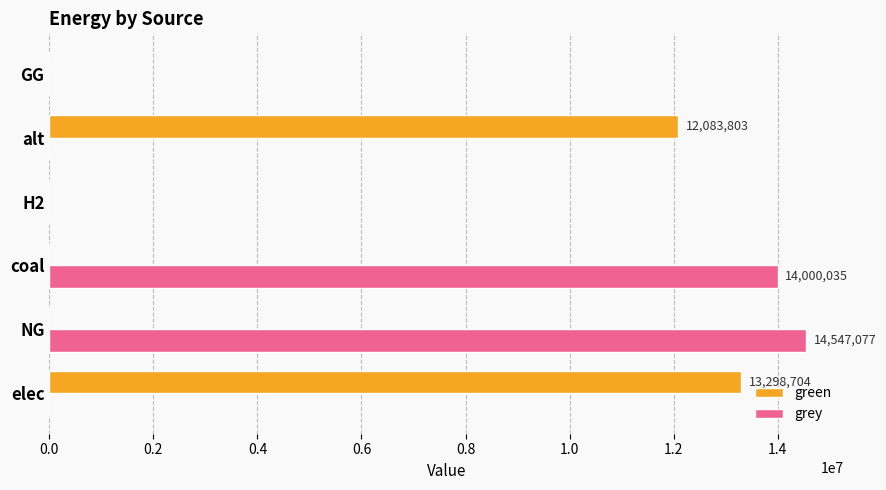

What is the sum of all green values?

25382506.7